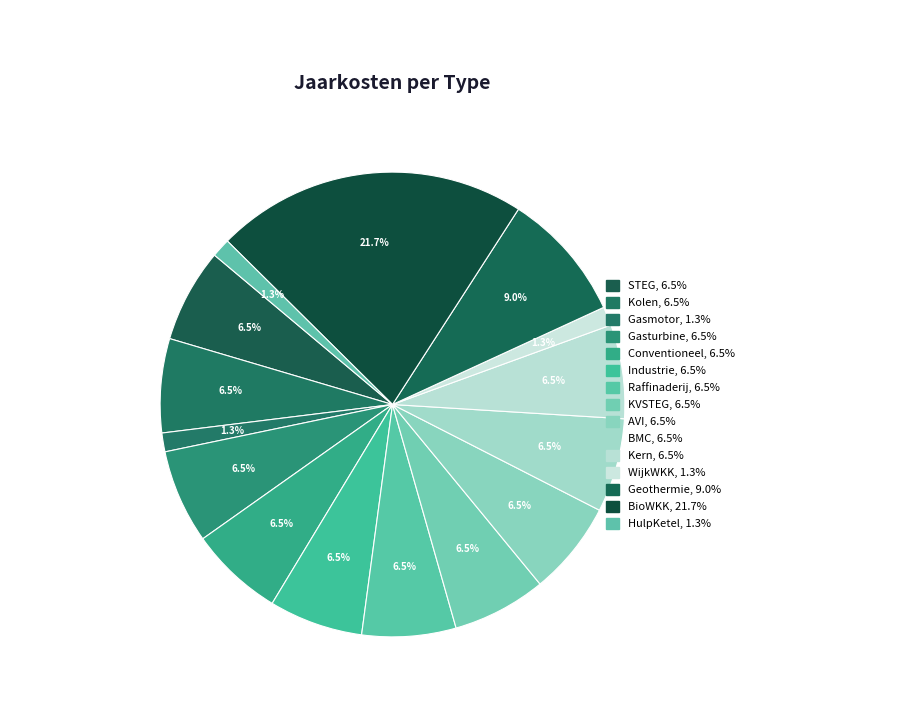

Does any single category account for the majority?

No